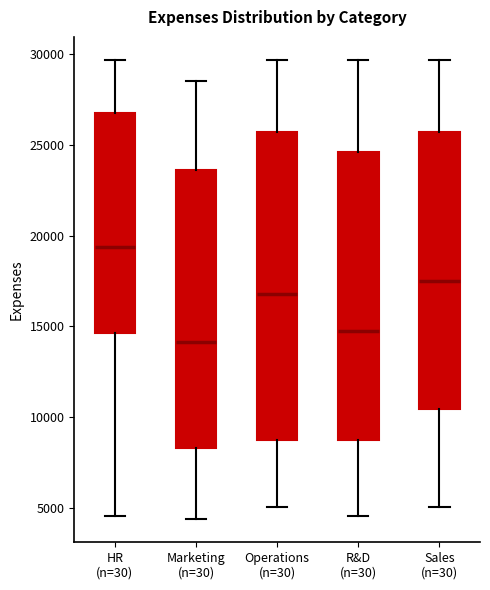

Which box's median line is the highest?

HR (n=30)